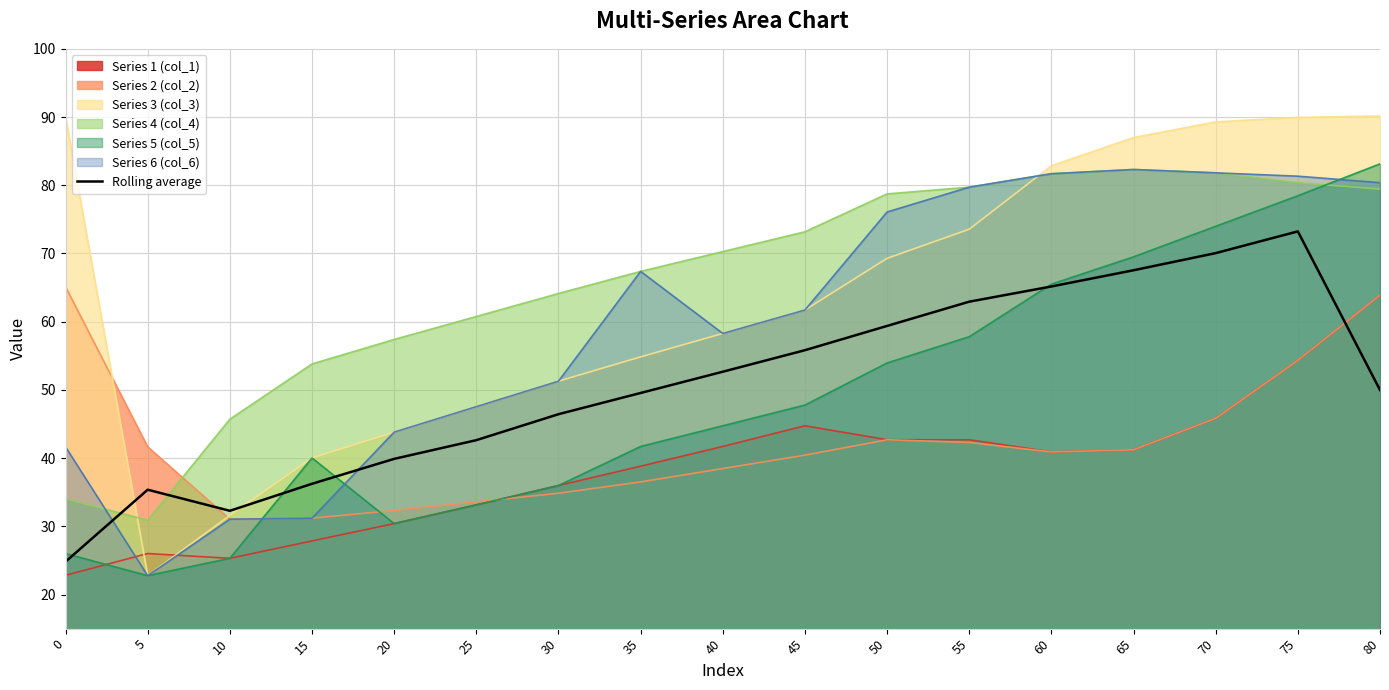

Where is the data nearest to the value 49?

35